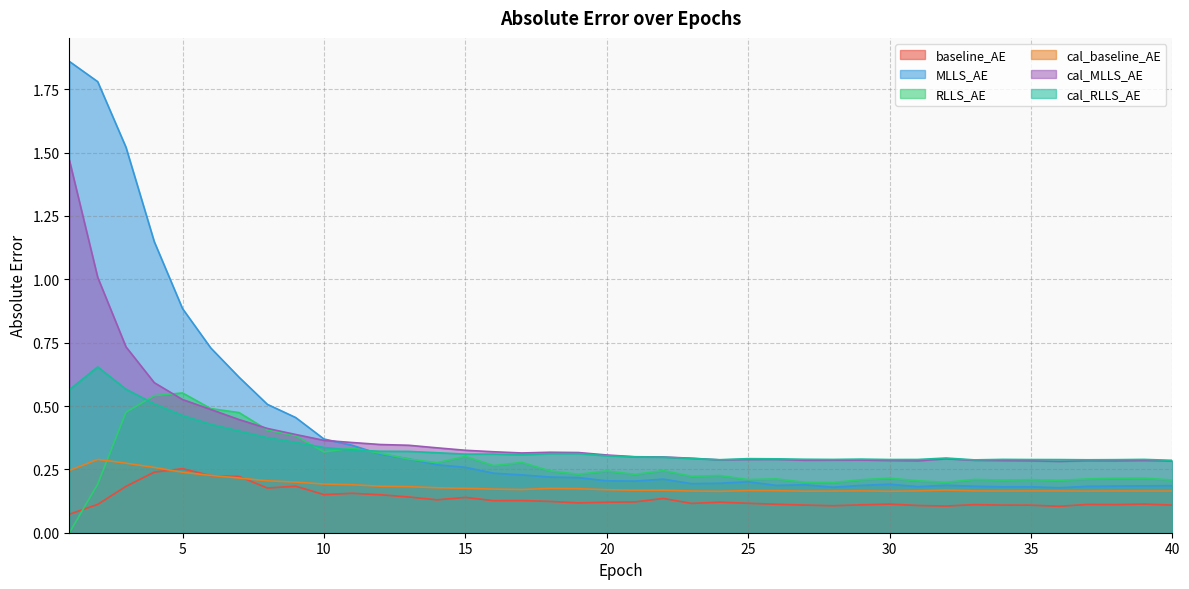

How many intersections are there between cal_MLLS_AE and RLLS_AE?

2